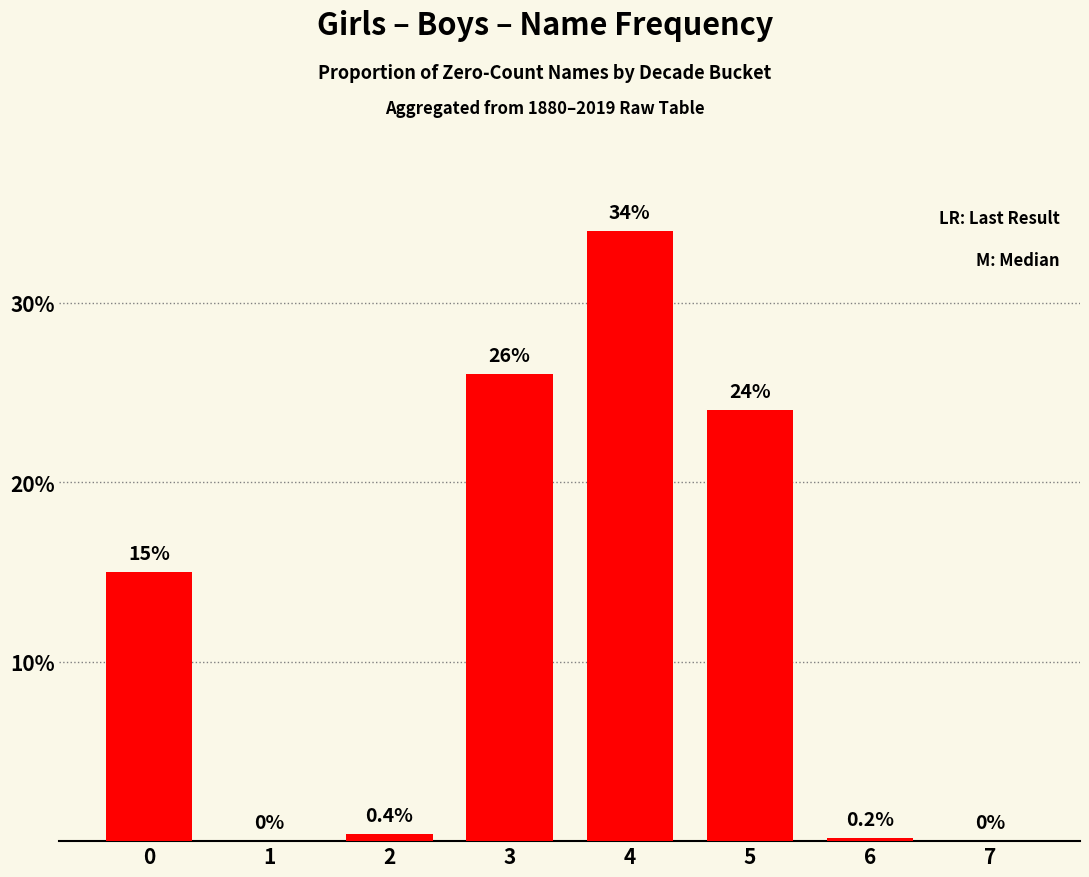

Reading right to left, list all the values displayed in this chart.

7=0.0	6=0.2	5=24.0	4=34.0	3=26.0	2=0.4	1=0.0	0=15.0